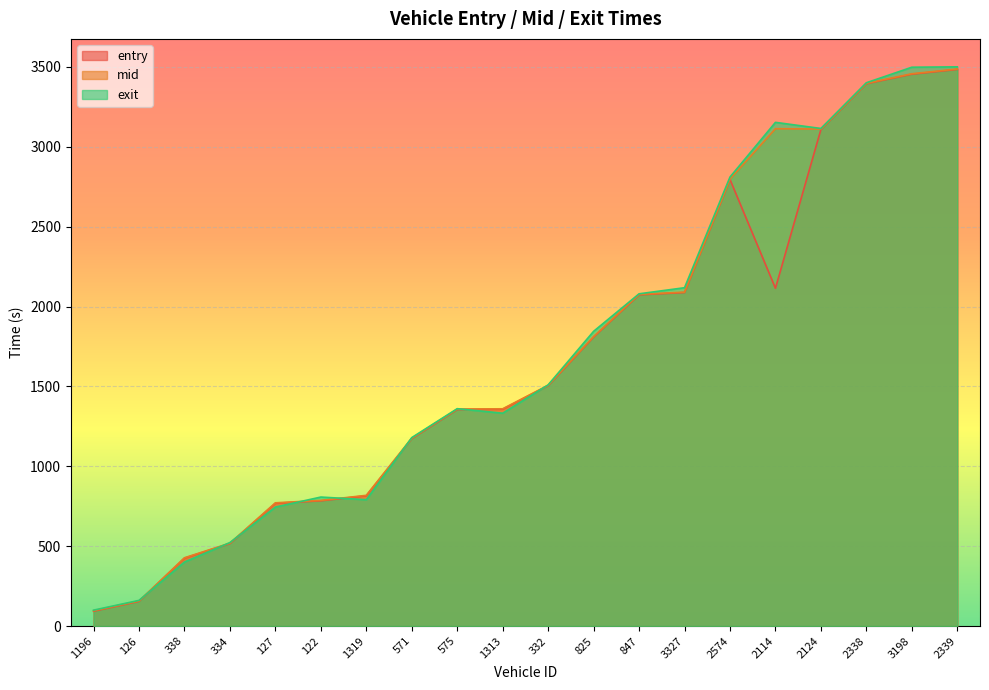

What is the difference between the maximum and minimum values in the exit series?

3401.0